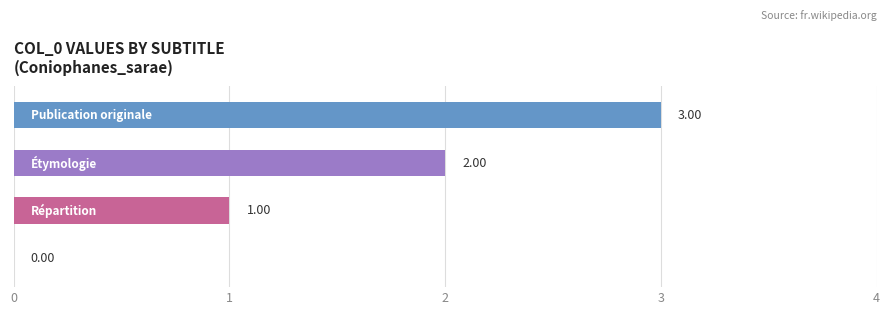

What is the sum of all values?

6